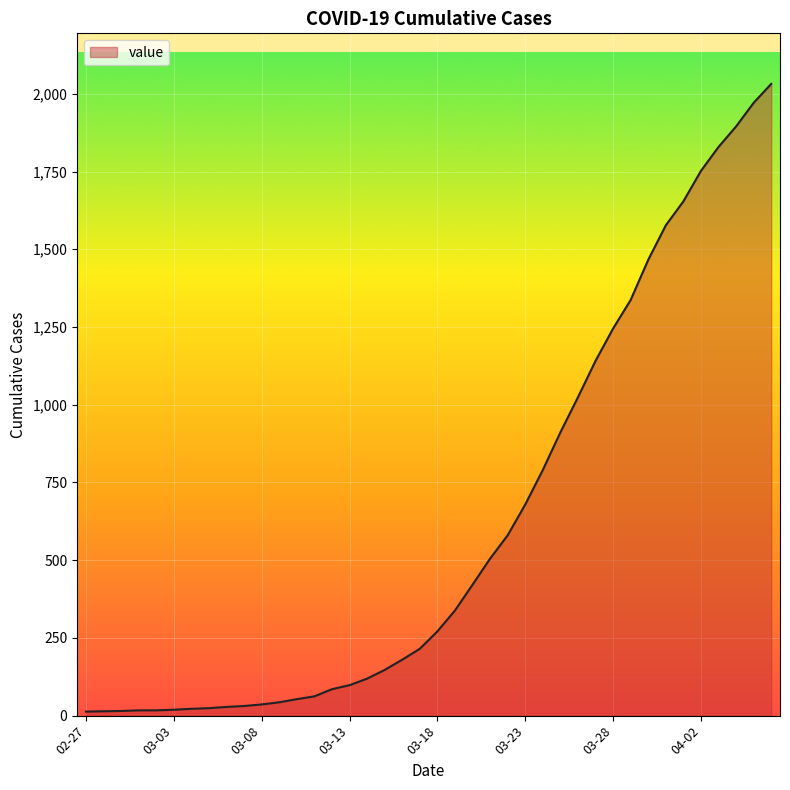

What is the difference between the maximum and minimum values?

2019